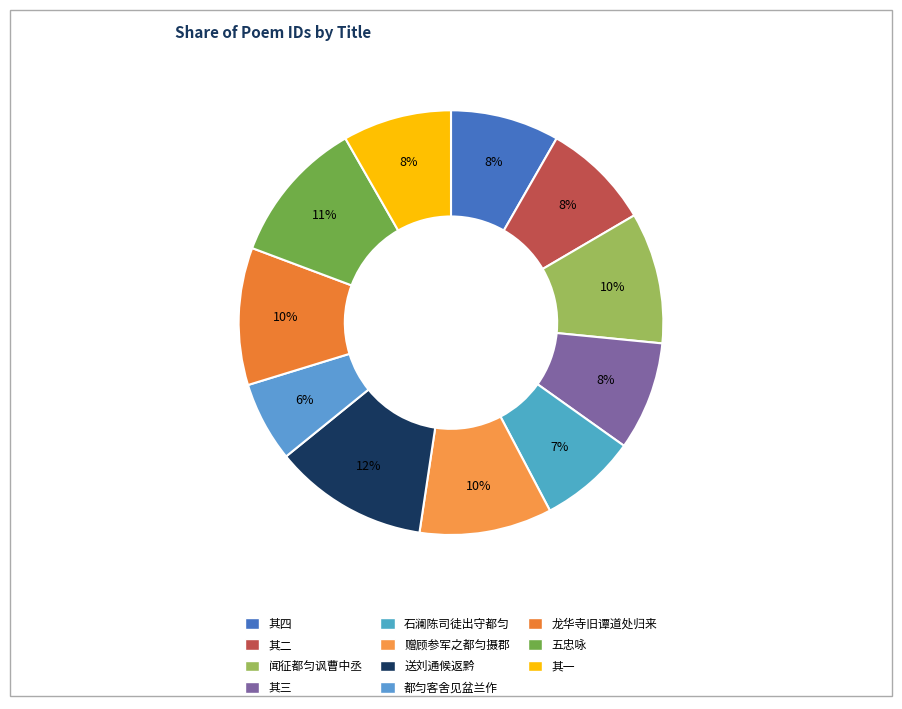

How many slices are in this pie chart?

11